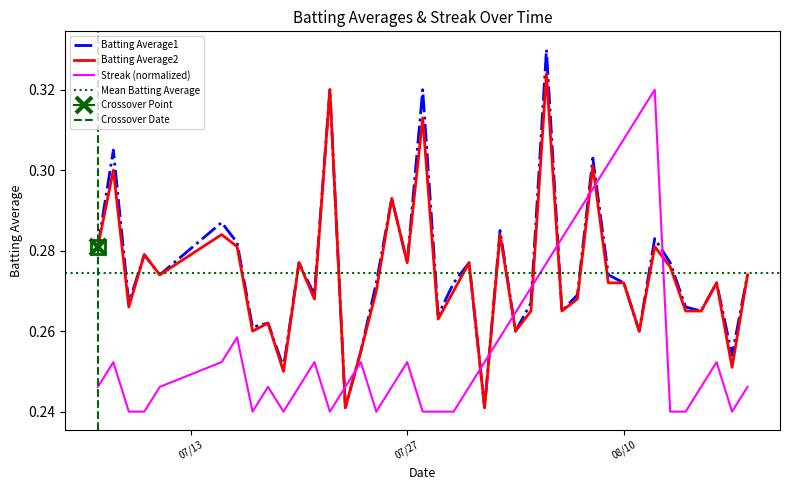

Reading left to right, extract all data points from this chart.

Batting Average1: 0.3	0.3	0.3	0.3	0.3	0.3	0.3	0.3	0.3	0.3	0.3	0.3	0.3	0.2	0.3	0.3	0.3	0.3	0.3	0.3	0.3	0.3	0.2	0.3	0.3	0.3	0.3	0.3	0.3	0.3	0.3	0.3	0.3	0.3	0.3	0.3	0.3	0.3	0.3	0.3
Batting Average2: 0.3	0.3	0.3	0.3	0.3	0.3	0.3	0.3	0.3	0.2	0.3	0.3	0.3	0.2	0.3	0.3	0.3	0.3	0.3	0.3	0.3	0.3	0.2	0.3	0.3	0.3	0.3	0.3	0.3	0.3	0.3	0.3	0.3	0.3	0.3	0.3	0.3	0.3	0.3	0.3
Streak: 0.2	0.3	0.2	0.2	0.2	0.3	0.3	0.2	0.2	0.2	0.2	0.3	0.2	0.2	0.3	0.2	0.2	0.3	0.2	0.2	0.2	0.2	0.3	0.3	0.3	0.3	0.3	0.3	0.3	0.3	0.3	0.3	0.3	0.3	0.2	0.2	0.2	0.3	0.2	0.2